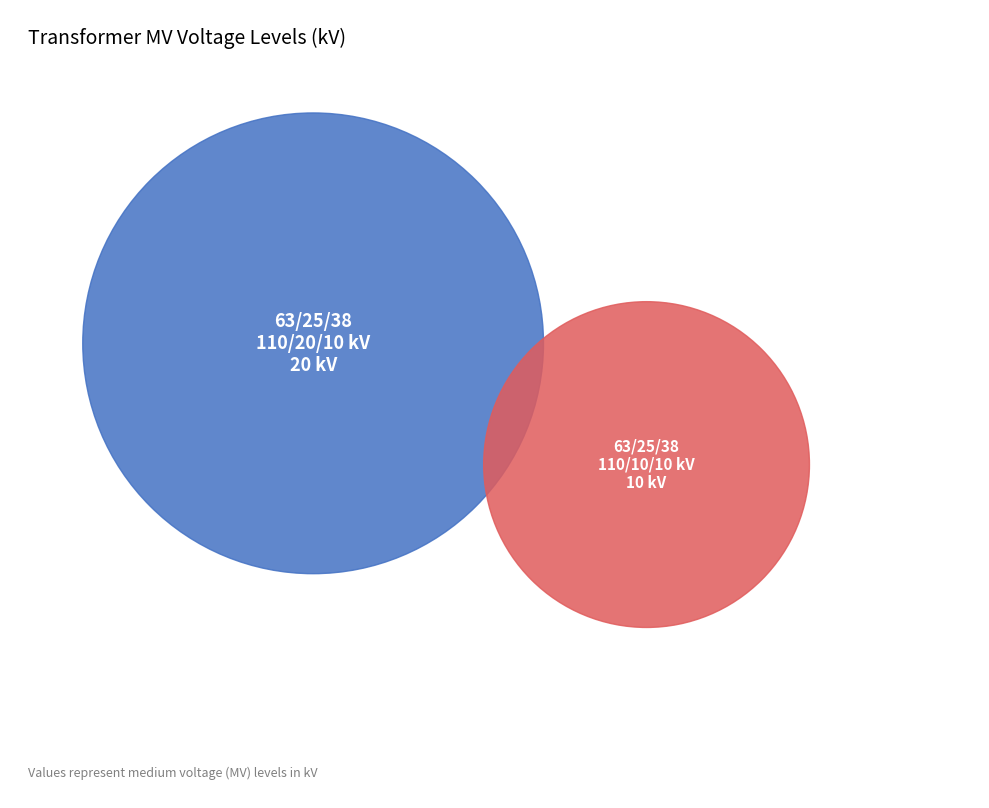

Count the number of slices in the pie.

2